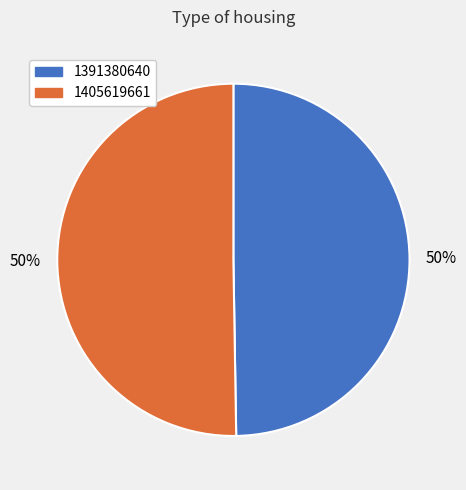

To the nearest percent, what percentage of the pie is 1391380640?

50%